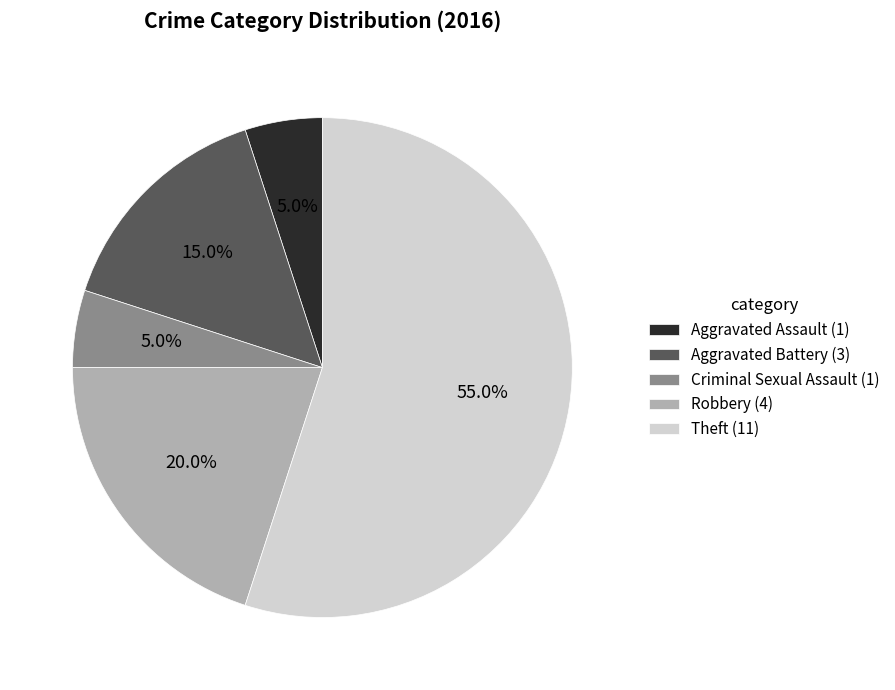

Which has a higher value, Robbery (4) or Aggravated Battery (3)?

Robbery (4)